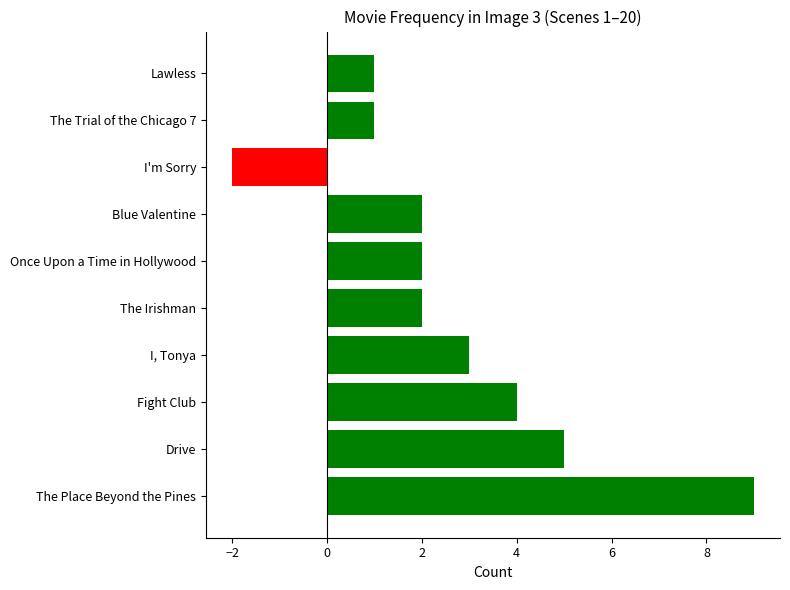

Which category has the highest value across all series?

The Place Beyond the Pines